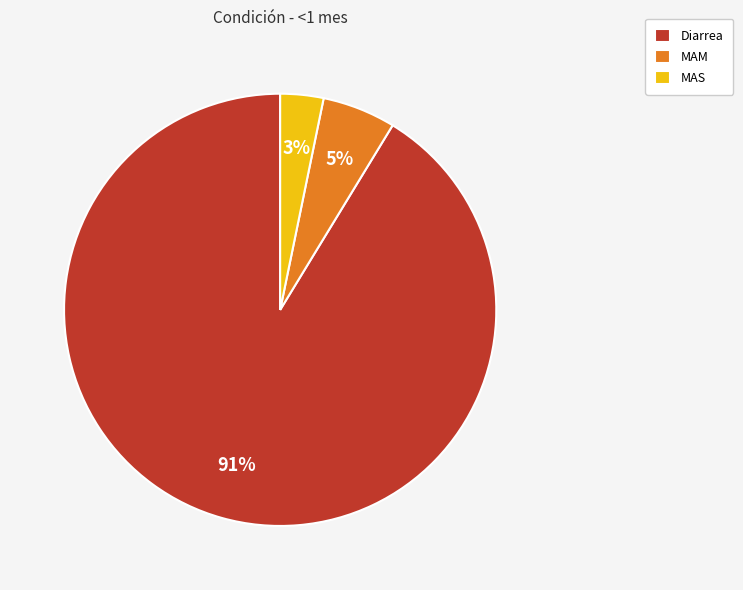

Combined, do Diarrea and MAS account for over 50%?

Yes